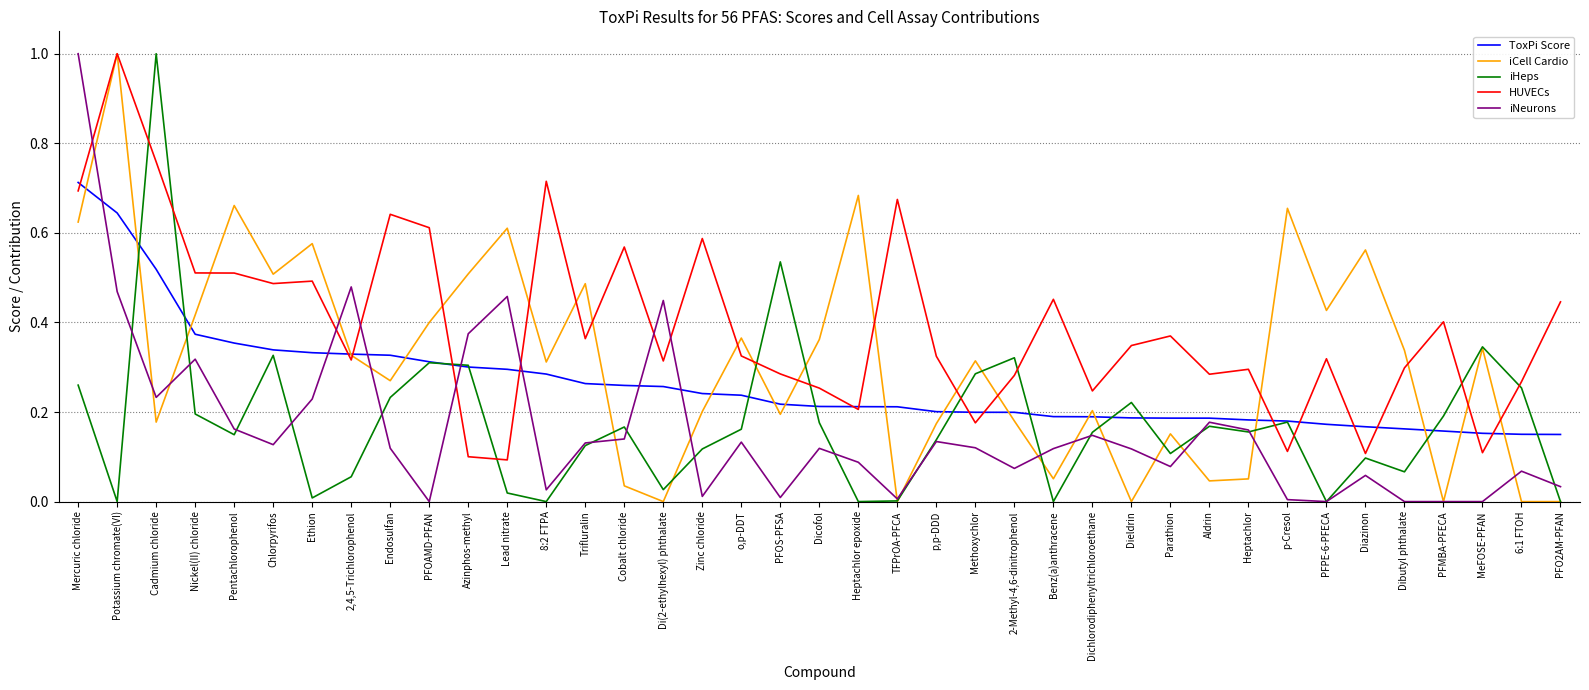

What position from the right is Di(2-ethylhexyl) phthalate?

24